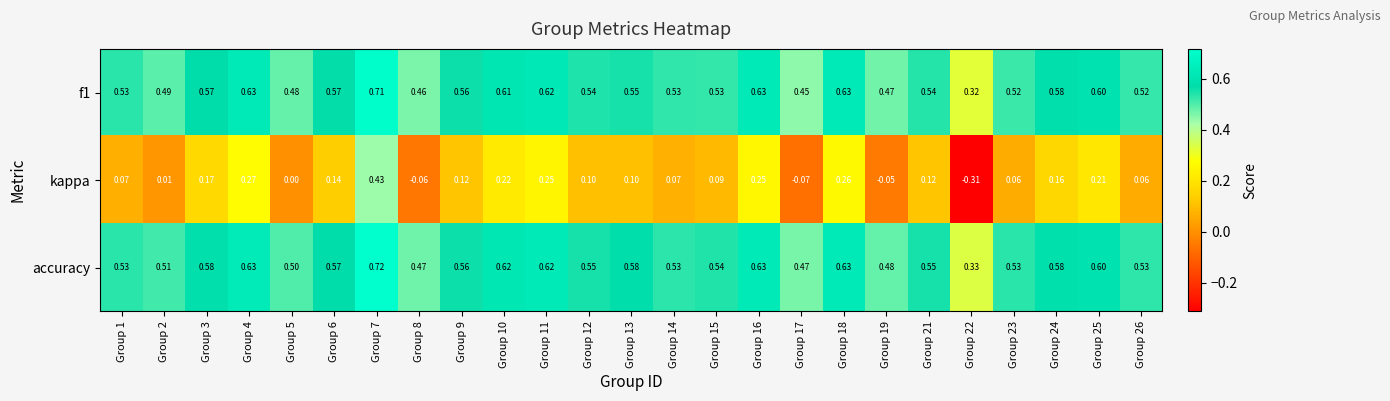

Which series changed the most between Group 4 and Group 12?

kappa